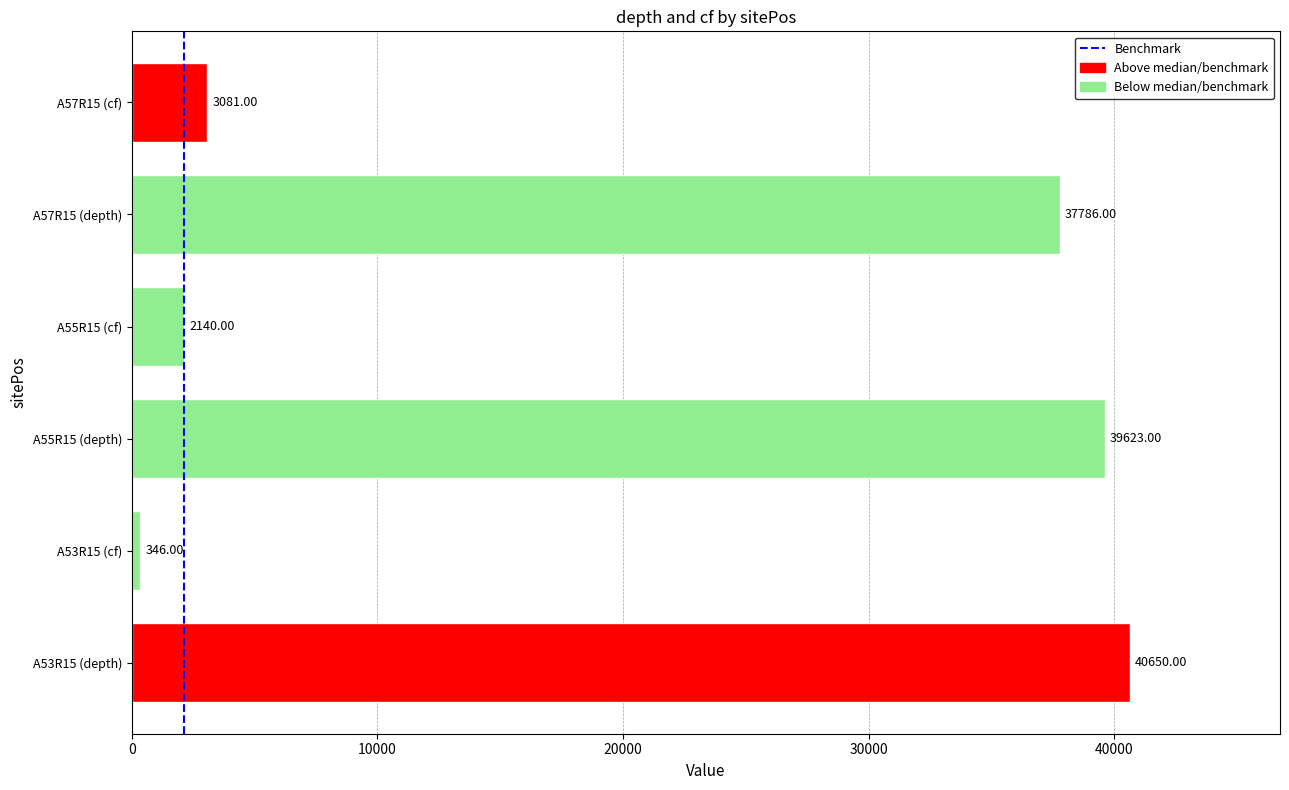

What is the difference between the maximum and minimum values?

40304